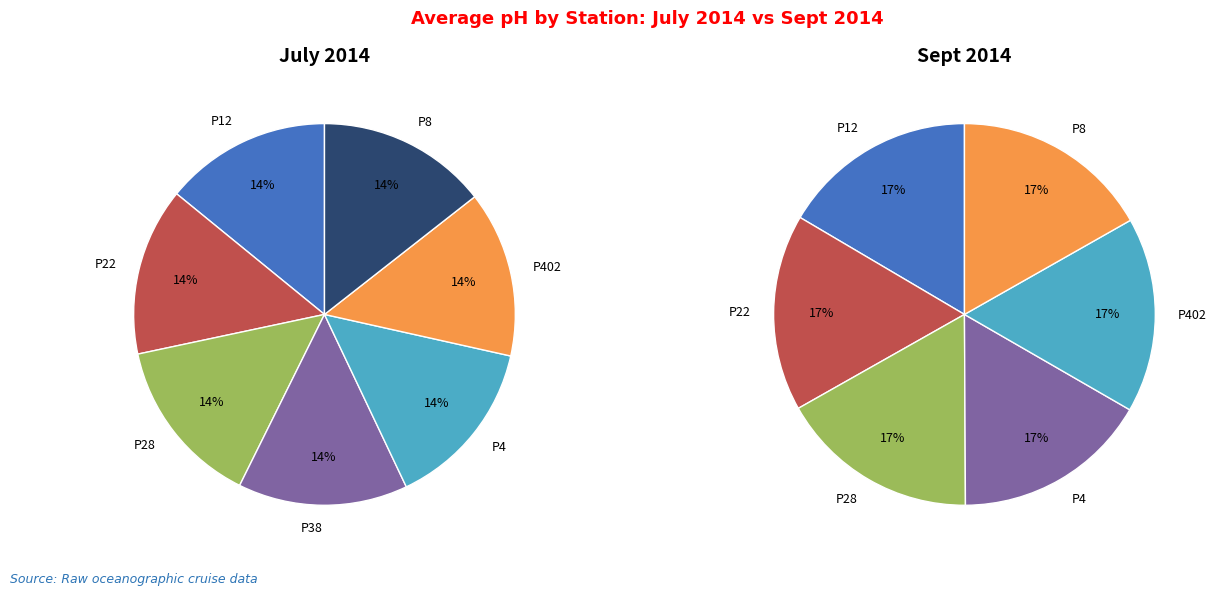

Rank the categories by value from highest to lowest.

P4, P8, P38, P28, P22, P12, P402